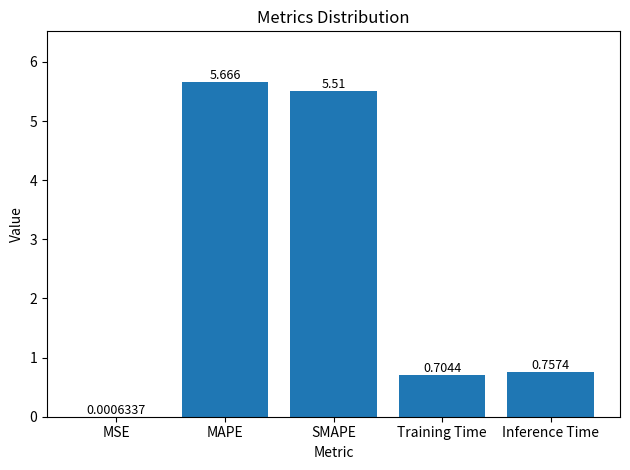

Which category has the highest value across all series?

MAPE